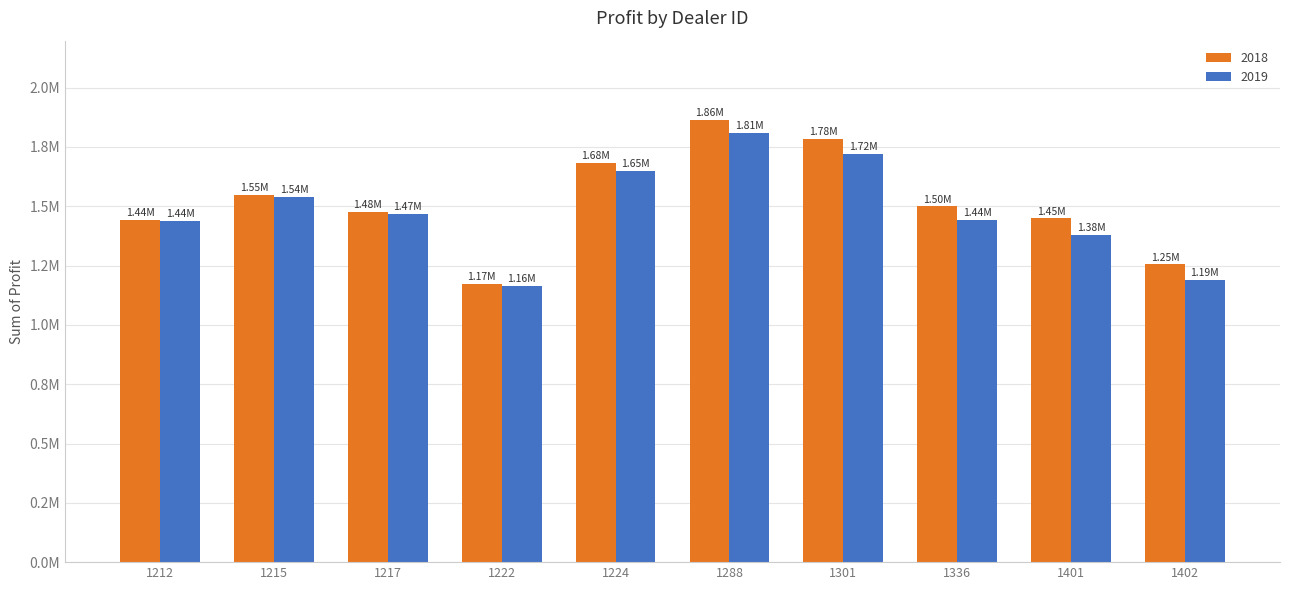

What is the lowest value of the 2018 series?

1173165.0